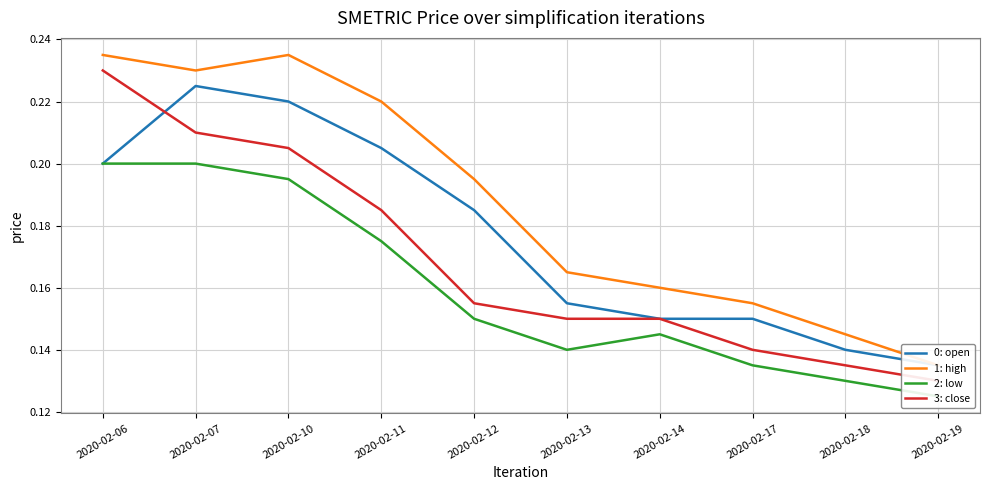

The 3: close series shows 0.1 at 2020-02-13. True or false?

True